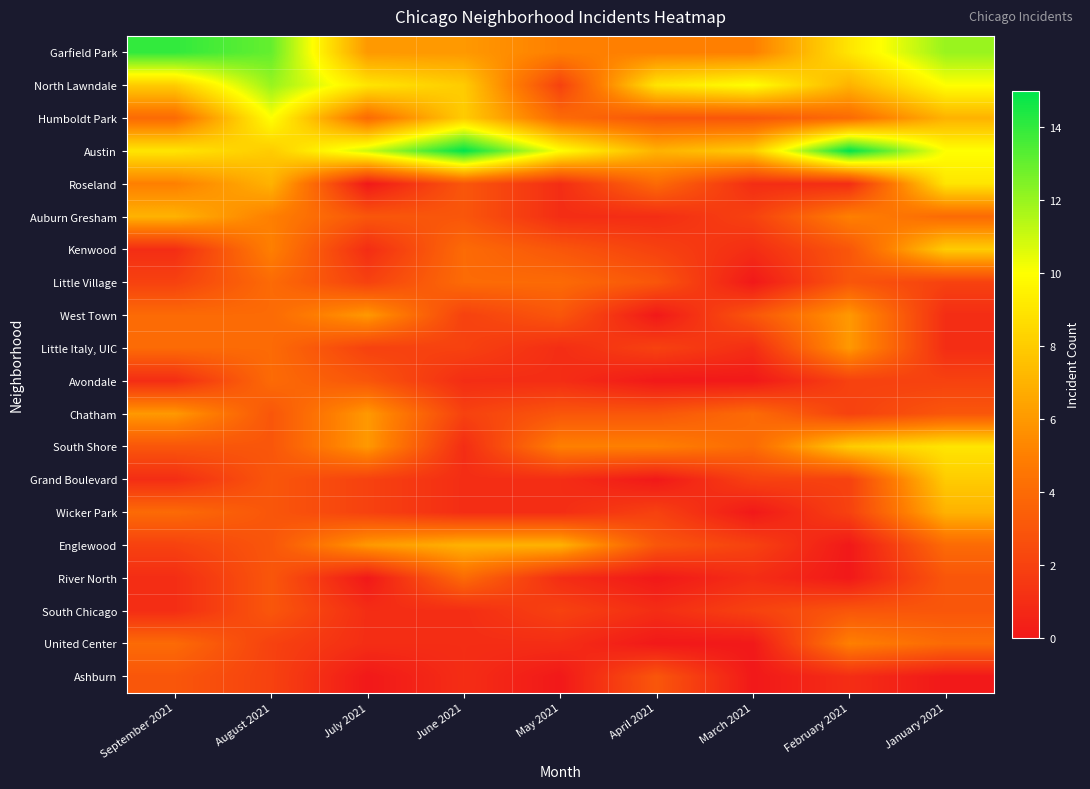

Rank the series by their maximum value, from highest to lowest.

Austin, Garfield Park, North Lawndale, Humboldt Park, Roseland, South Shore, Kenwood, Grand Boulevard, Auburn Gresham, Wicker Park, Englewood, West Town, Little Italy, UIC, Chatham, United Center, Little Village, Avondale, River North, South Chicago, Ashburn